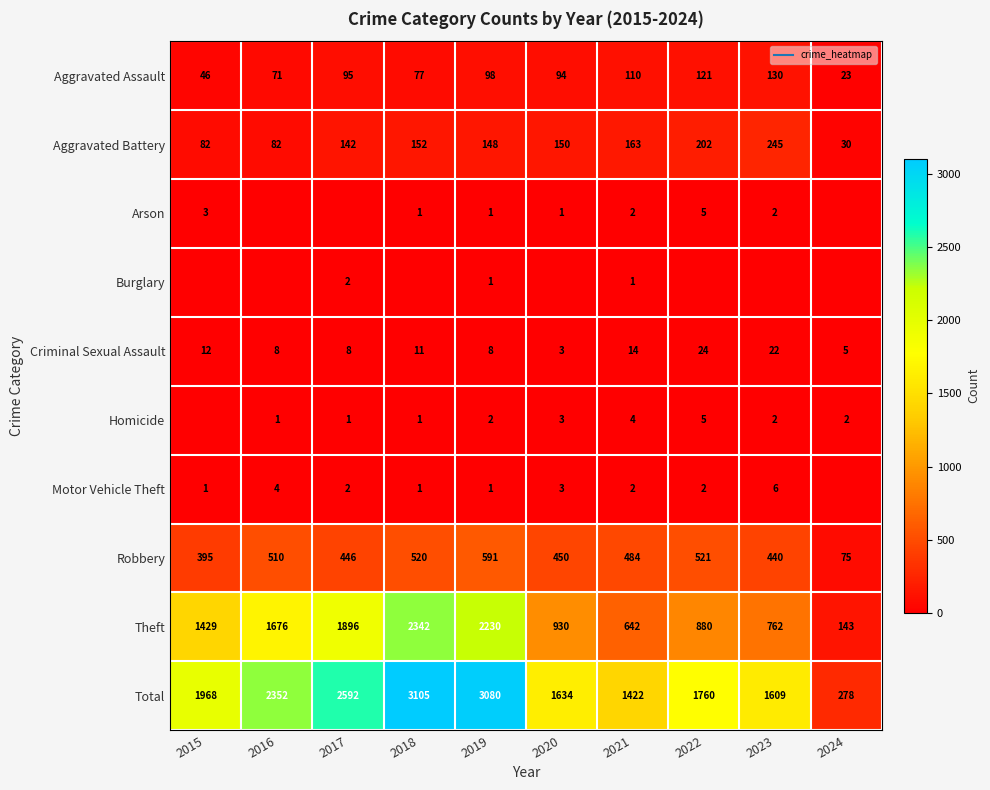

Rank the categories by Aggravated Battery value from lowest to highest.

2024, 2015, 2016, 2017, 2019, 2020, 2018, 2021, 2022, 2023